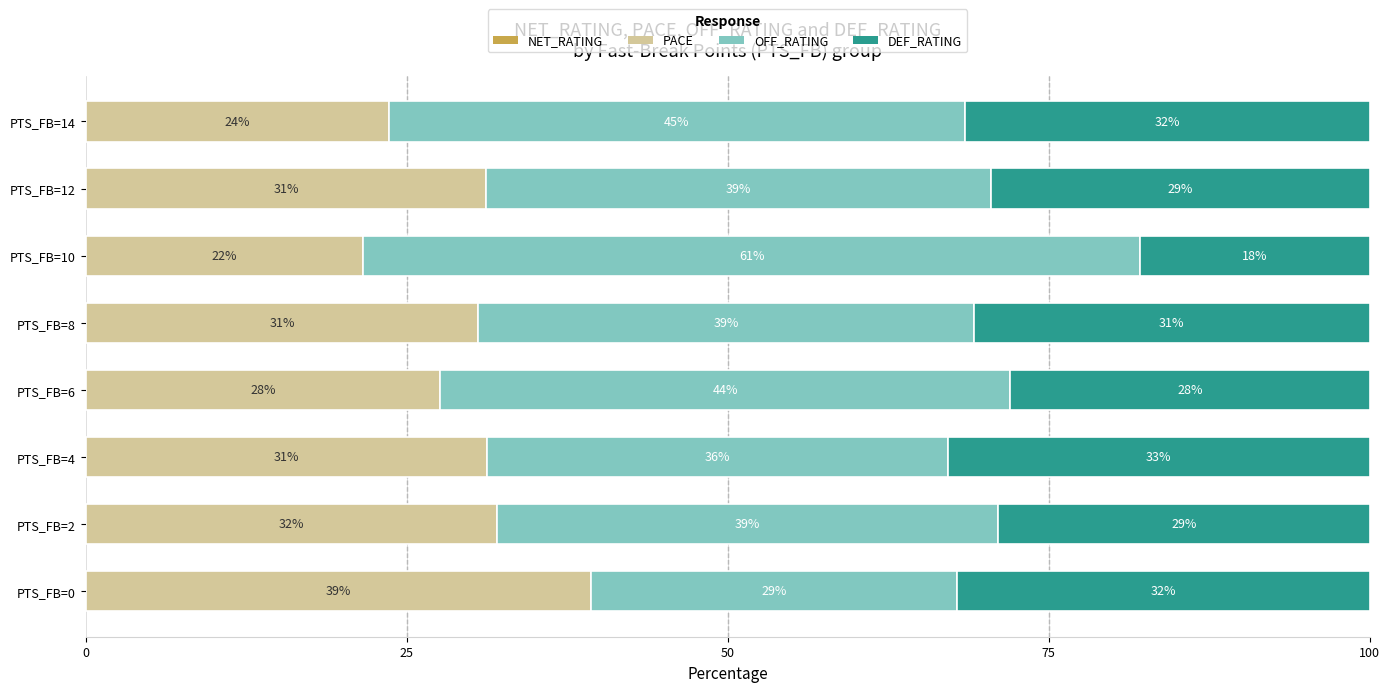

Count the number of categories in the chart.

8